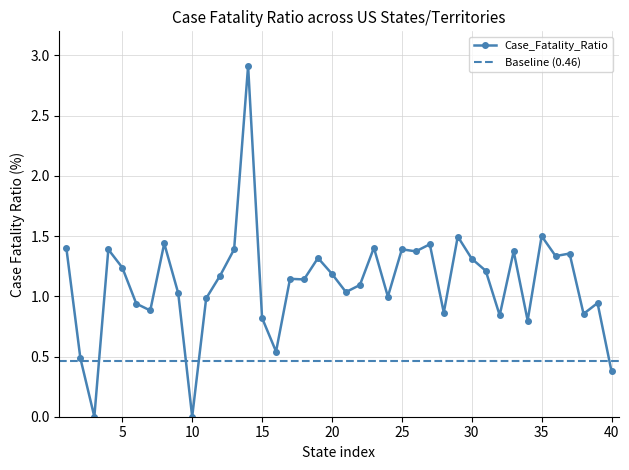

Reading right to left, list all the values displayed in this chart.

0.4	0.9	0.9	1.4	1.3	1.5	0.8	1.4	0.8	1.2	1.3	1.5	0.9	1.4	1.4	1.4	1.0	1.4	1.1	1.0	1.2	1.3	1.1	1.1	0.5	0.8	2.9	1.4	1.2	1.0	0.0	1.0	1.4	0.9	0.9	1.2	1.4	0.0	0.5	1.4